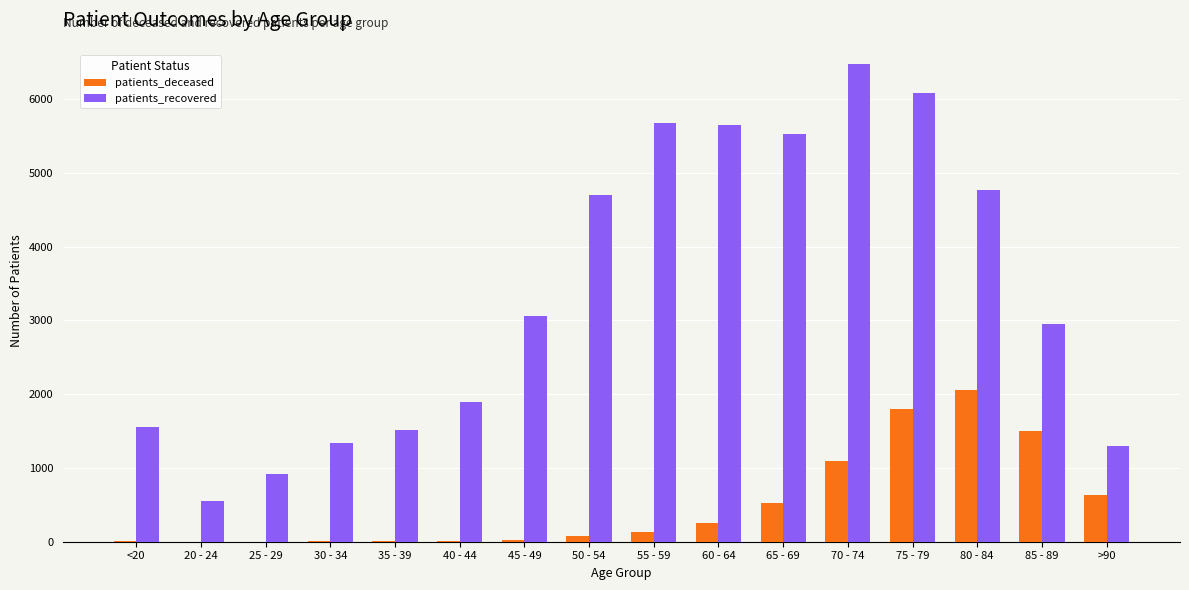

Which series has the largest total across all categories?

patients_recovered